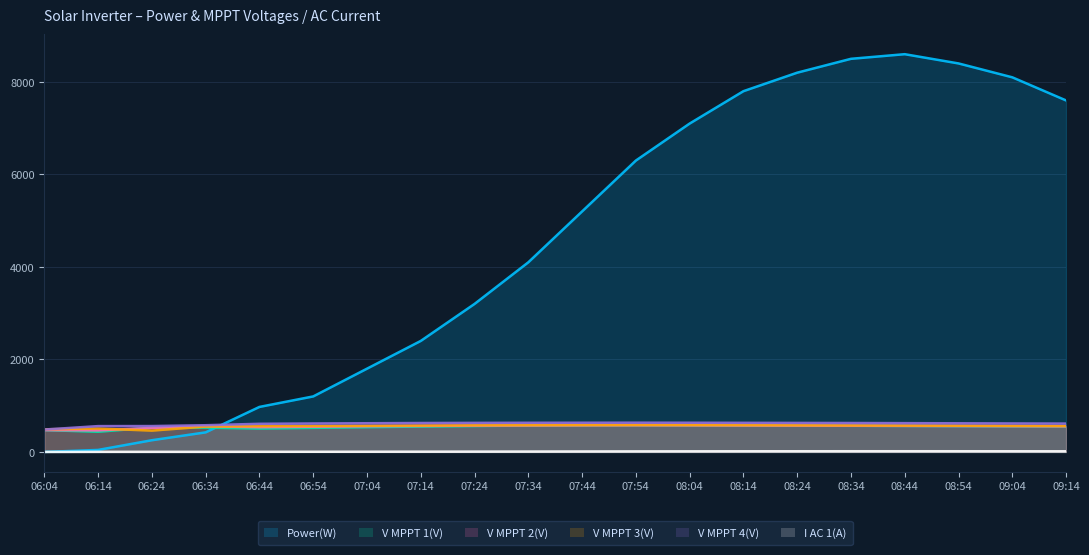

What are all the series names shown in the legend?

Power(W), V MPPT 1(V), V MPPT 2(V), V MPPT 3(V), V MPPT 4(V), I AC 1(A)